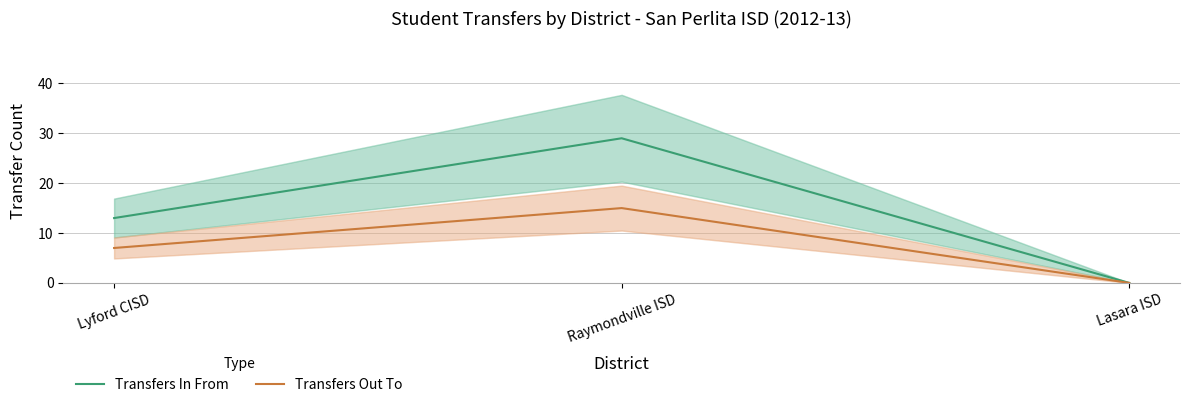

What is the label of the 1st point from the left?

Lyford CISD